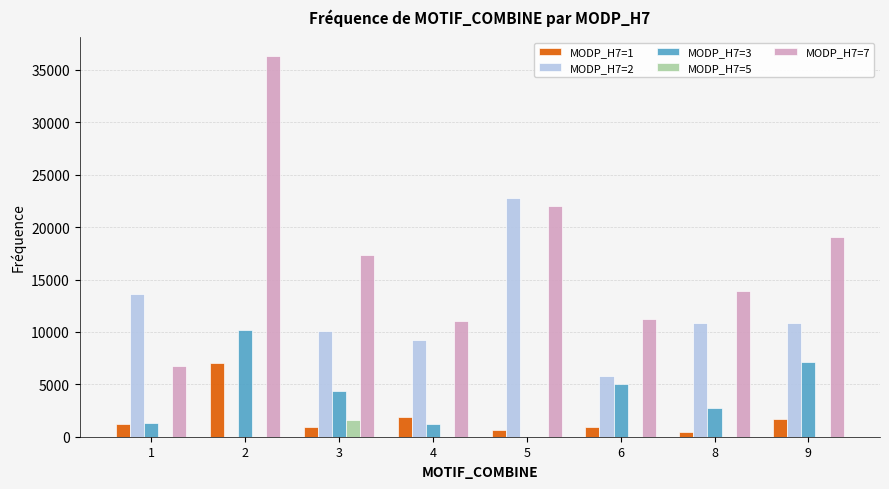

What is the sum of the MODP_H7=1 values at 4 and 1?

3058.3